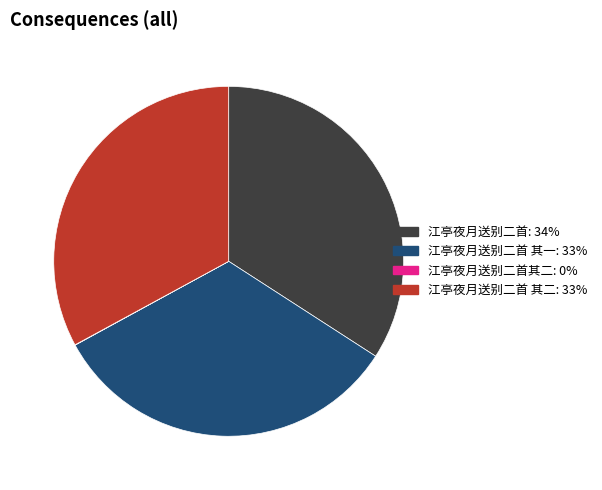

Is there a majority slice in this chart?

No